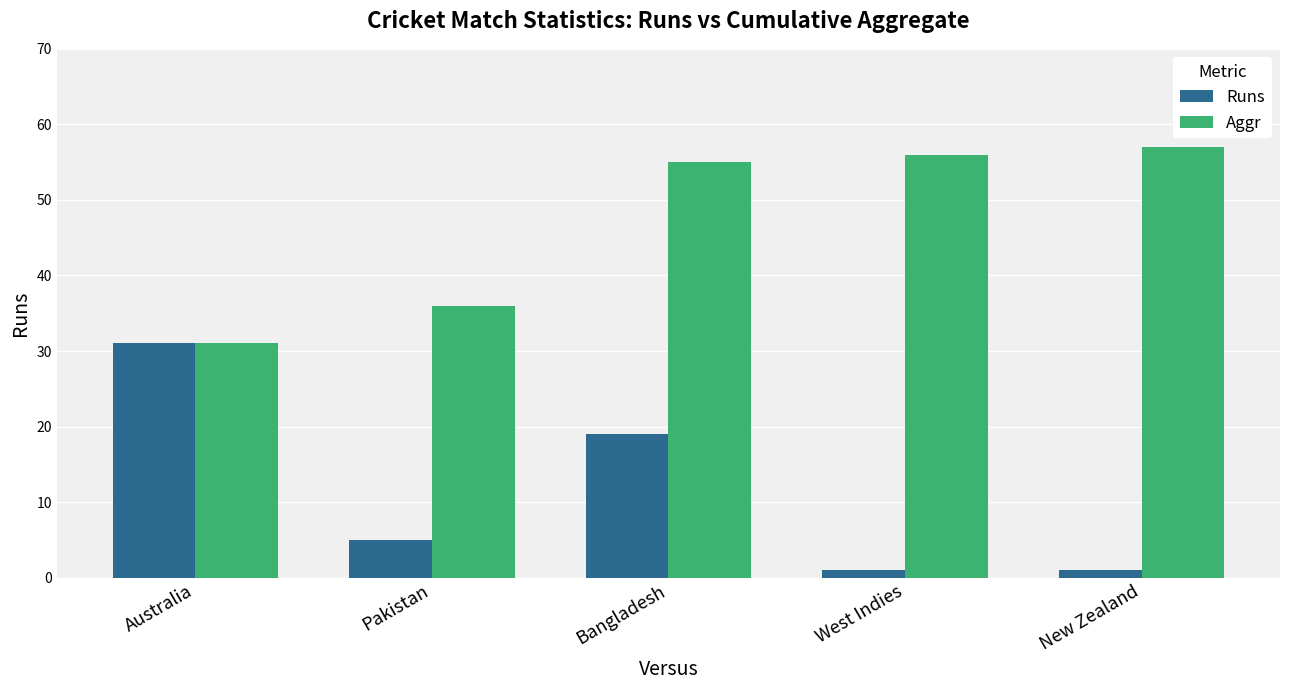

Reading left to right, extract all data points from this chart.

Runs: 31	5	19	1	1
Aggr: 31	36	55	56	57